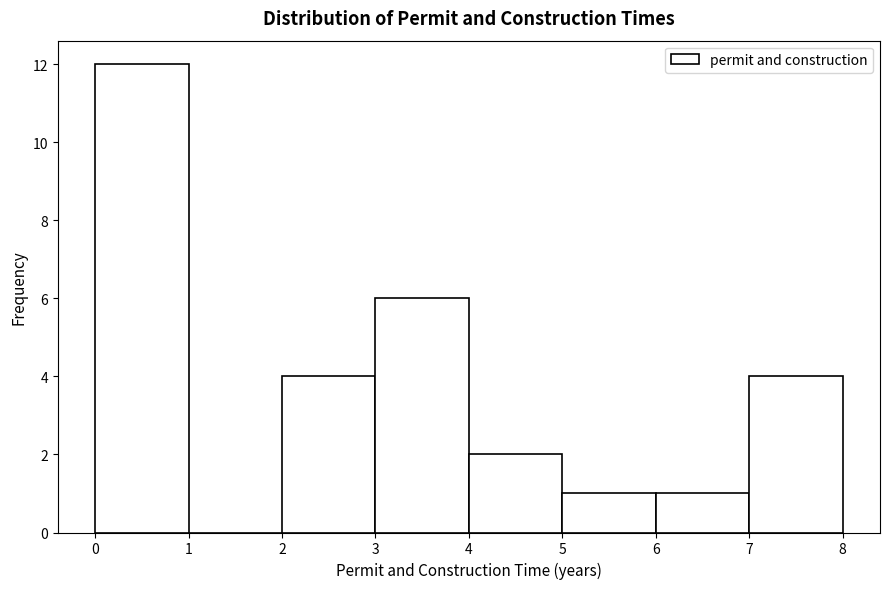

How tall is the bar that spans 2 to 3 on the x-axis? The values are not printed on the chart, so give them approximately, as read against the axis.

4